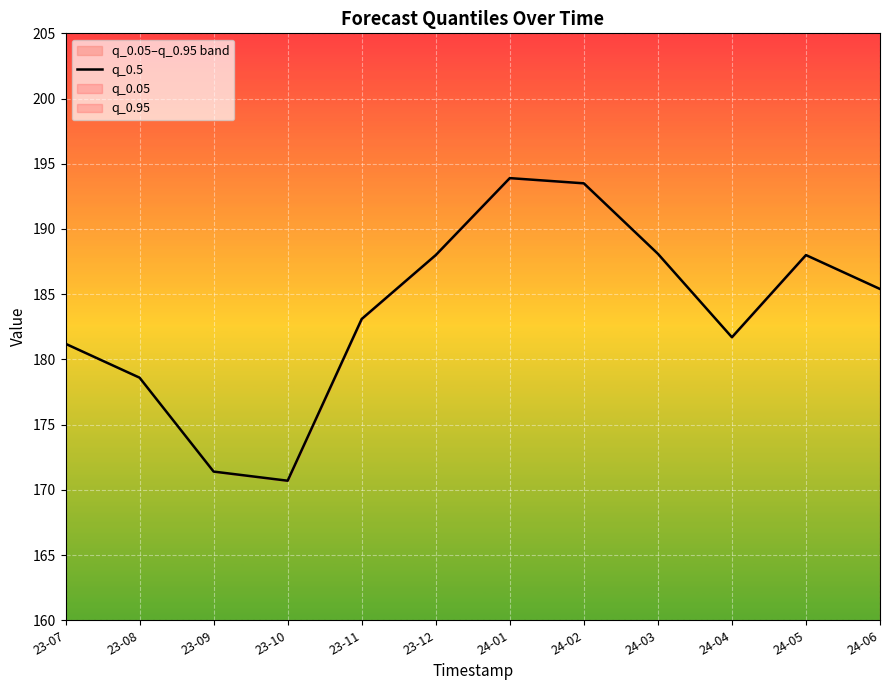

Rank the categories by value from highest to lowest.

24-01, 24-02, 24-03, 23-12, 24-05, 24-06, 23-11, 24-04, 23-07, 23-08, 23-09, 23-10